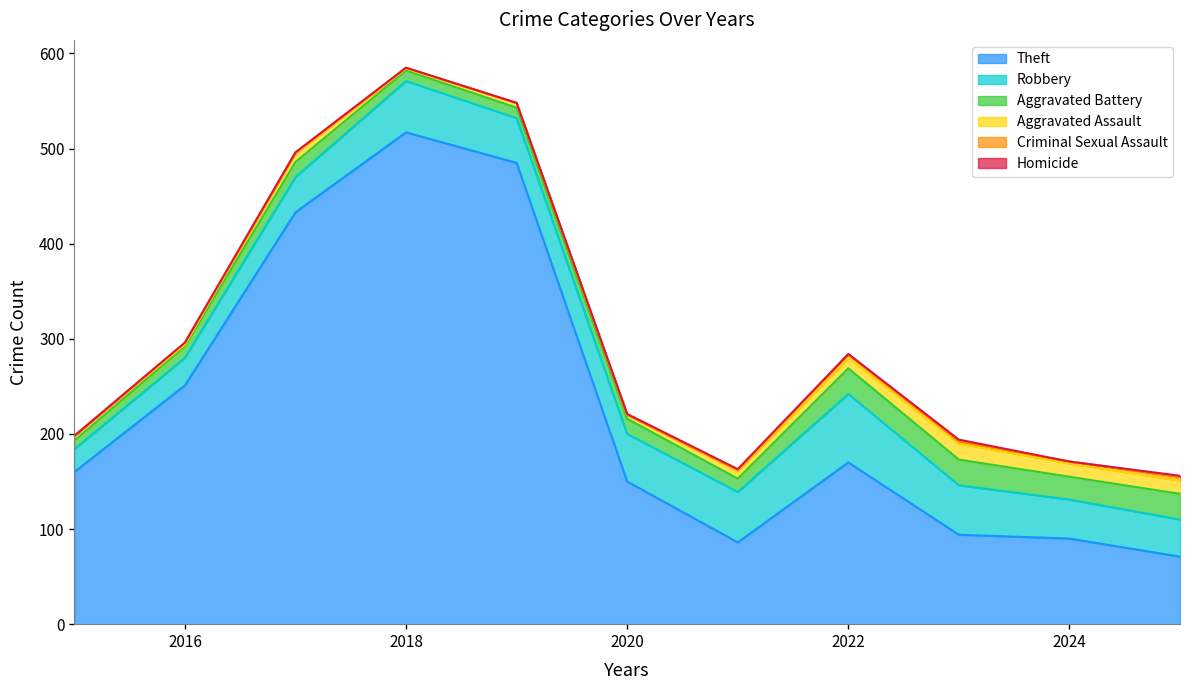

At which label does Aggravated Assault first exceed 8?

2017